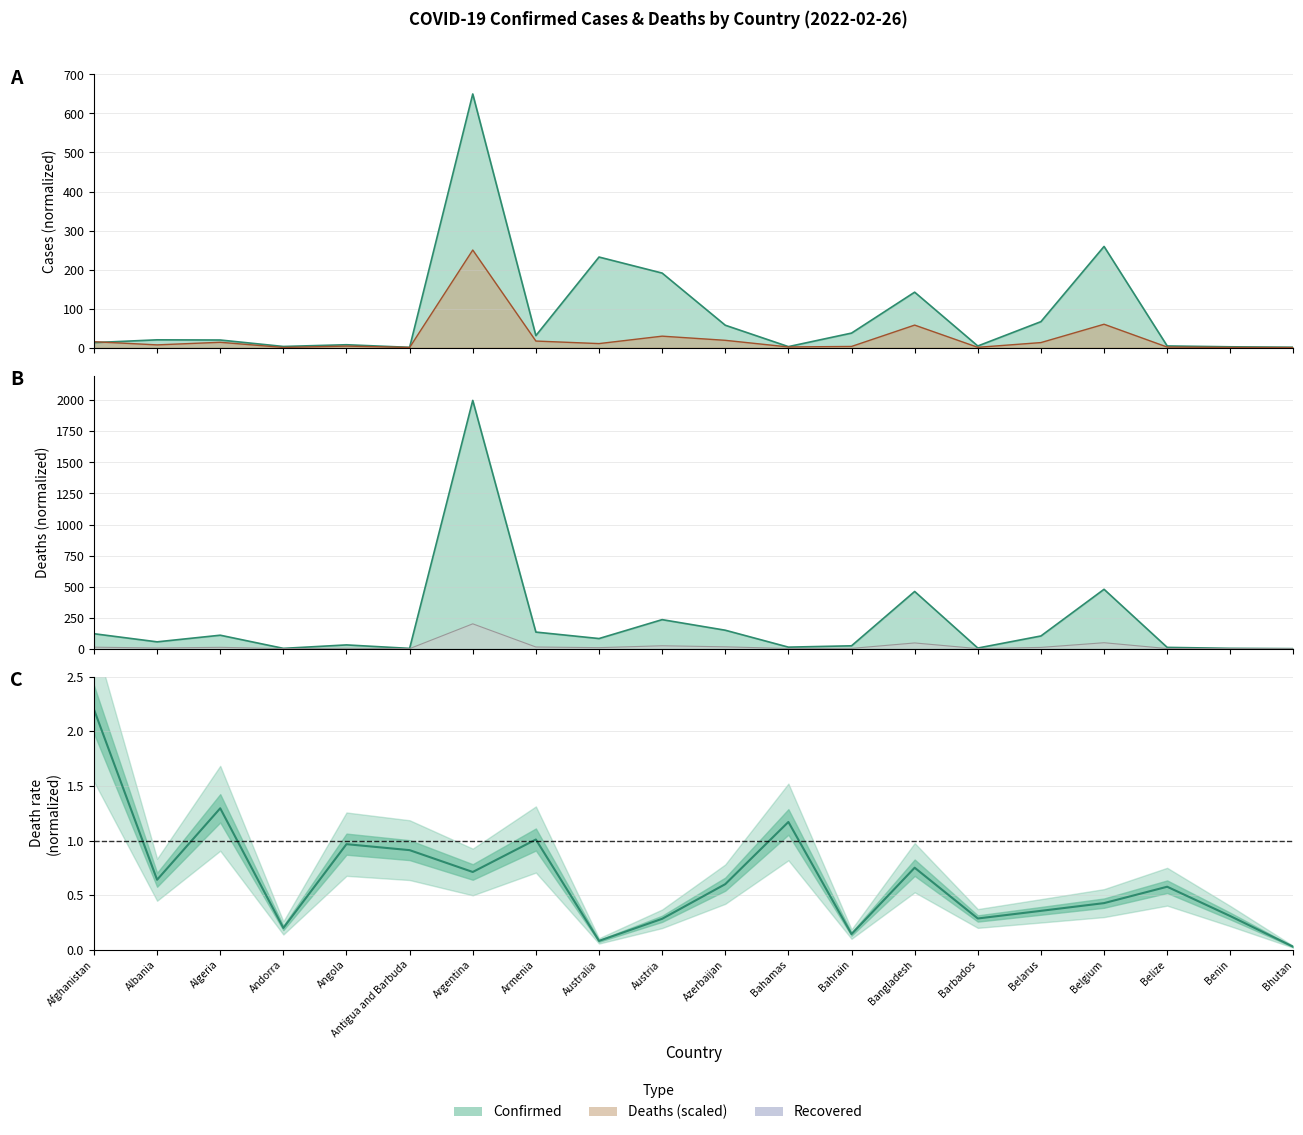

What is the sum of the Confirmed values at Austria and Benin?

192.8